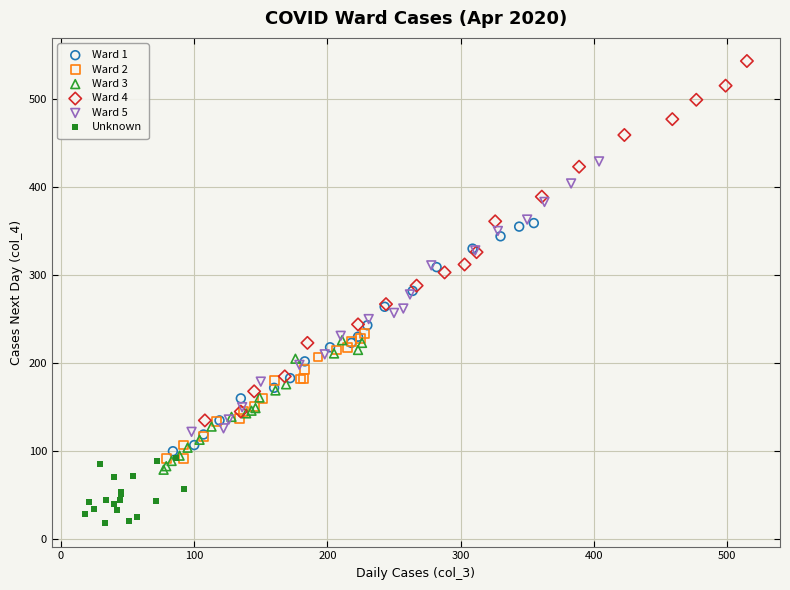

Which series reaches the minimum Y coordinate?

Unknown